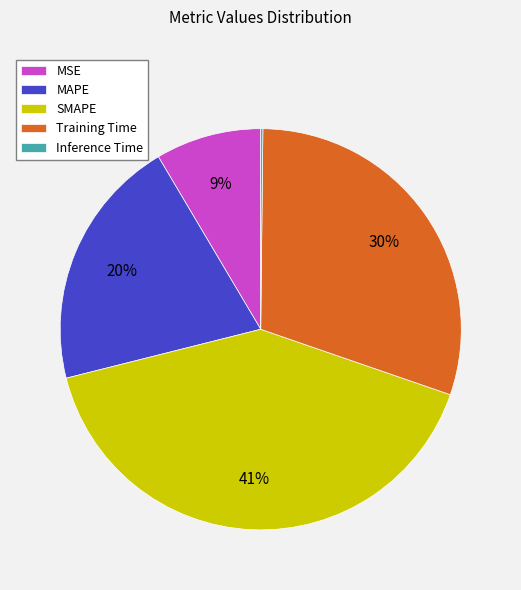

Combined, do SMAPE and MSE account for over 50%?

No